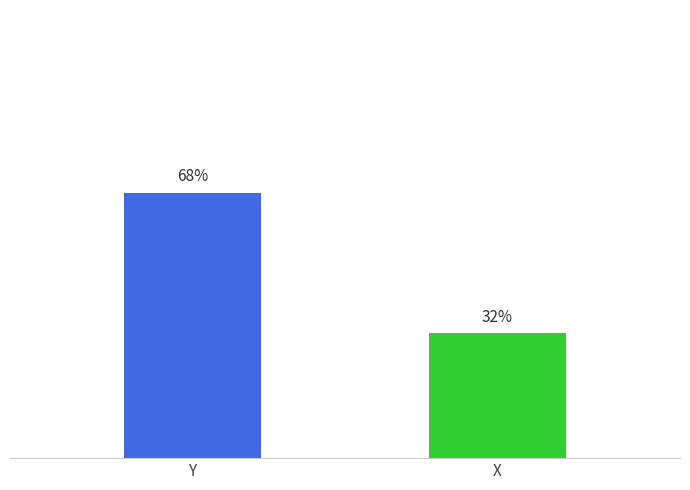

Between X and Y, which is larger?

Y